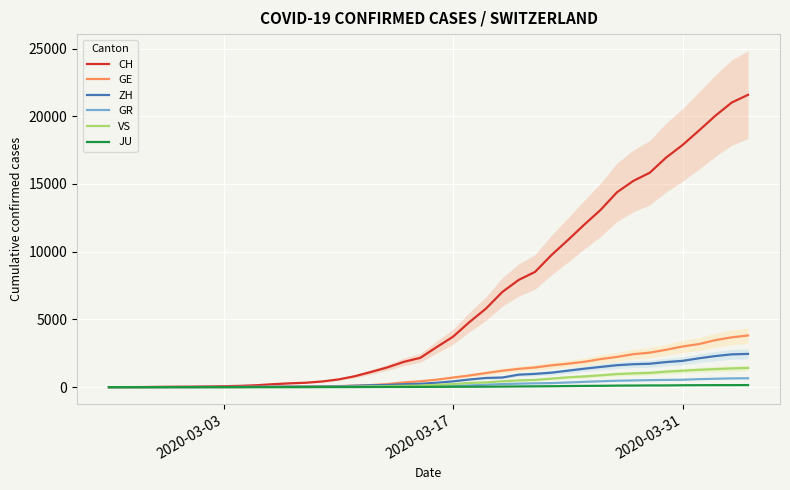

What is the value of the VS point at the 32nd from the left?

968